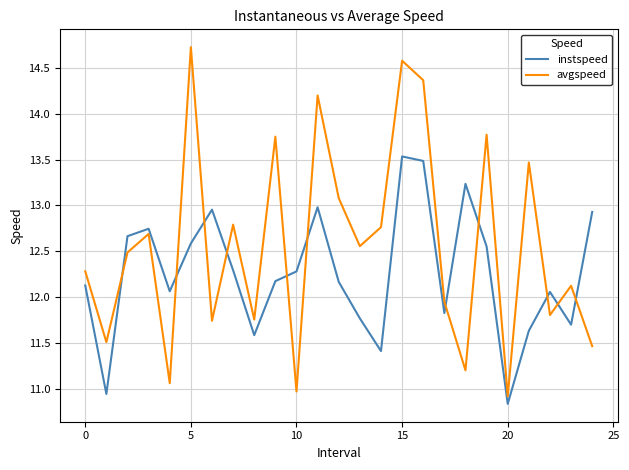

Which series has the largest total across all categories?

avgspeed